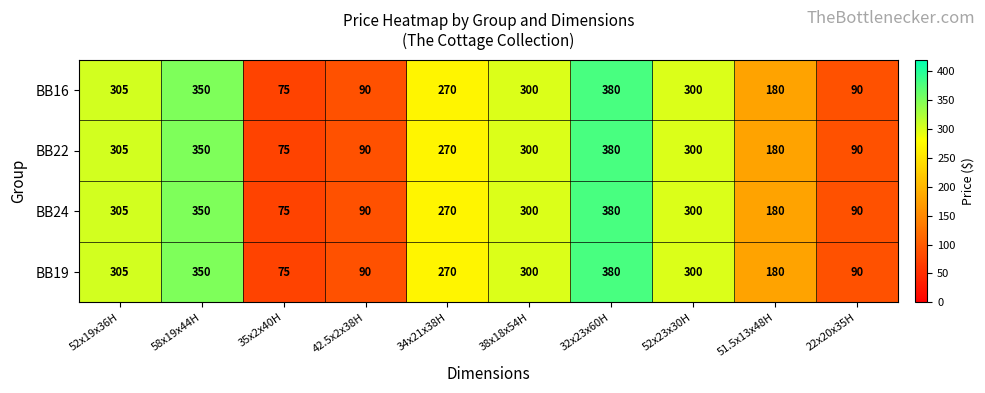

What is the total value across all series at 52x23x30H?

1200